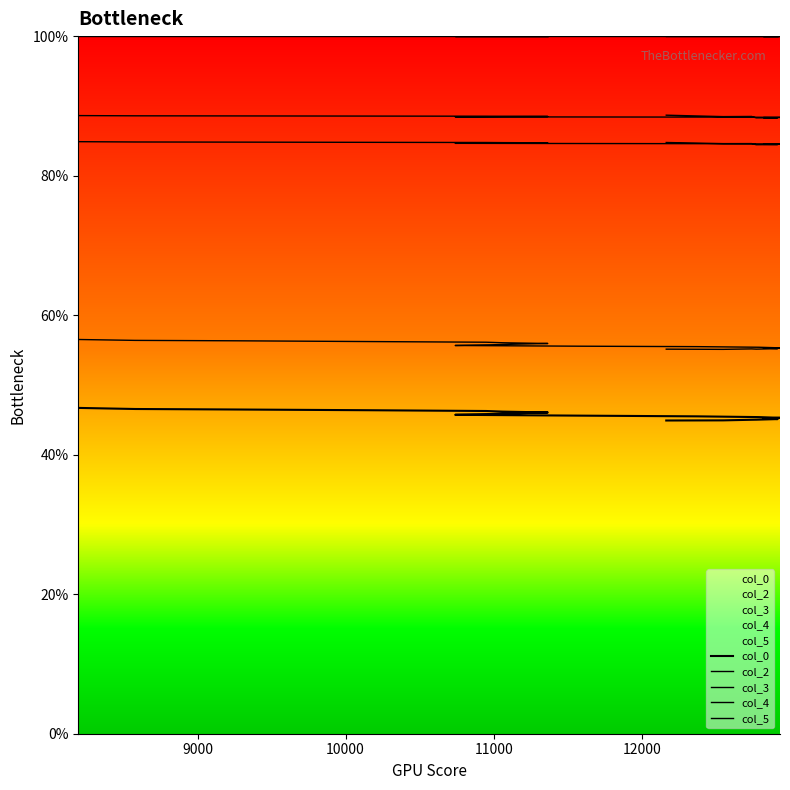

How many interior local peaks does the col_3 series have?

1